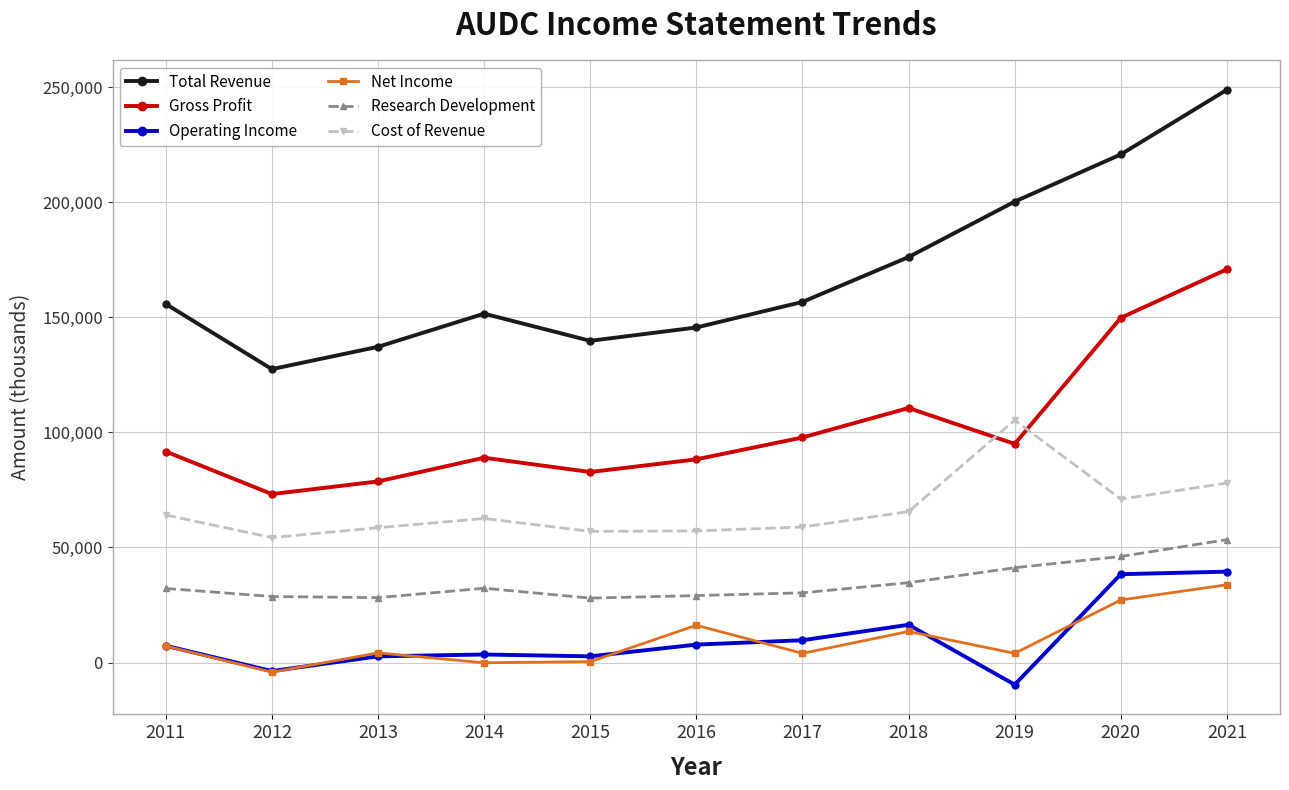

What value does the Operating Income series have at 2015, to the nearest 10?

2700